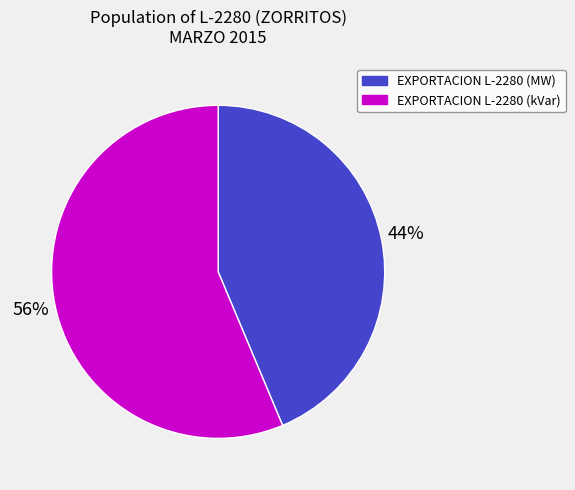

Is there any slice that represents more than half of the pie?

Yes